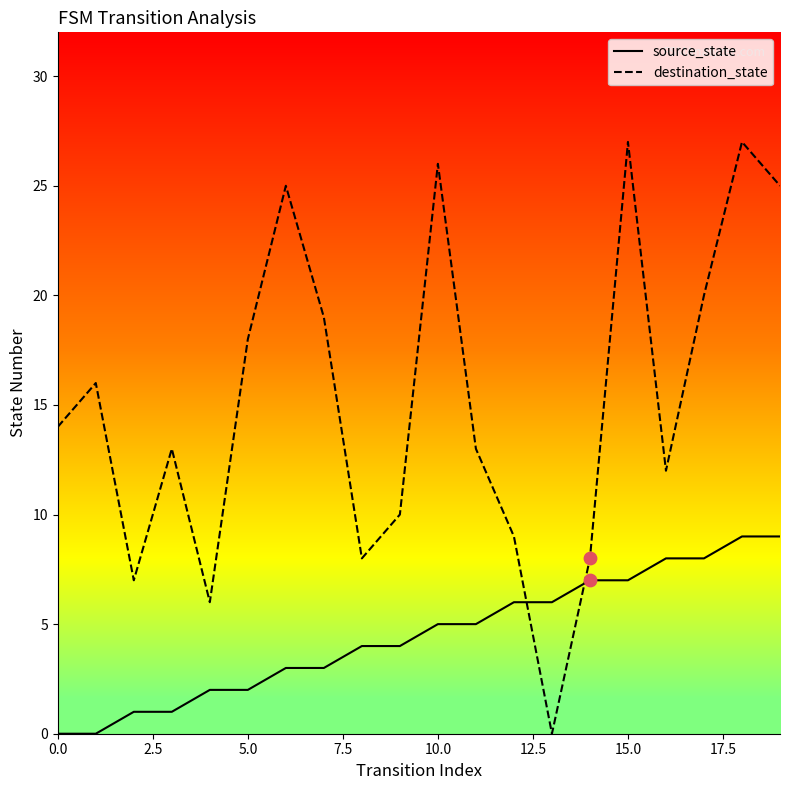

What are all the series names shown in the legend?

source_state, destination_state